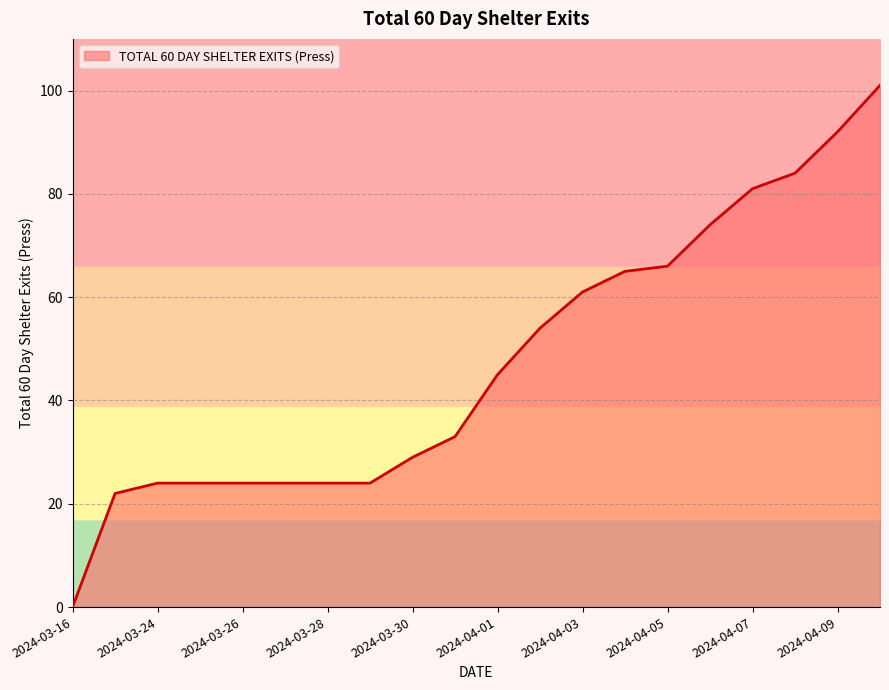

What is the difference between the maximum and minimum values?

101